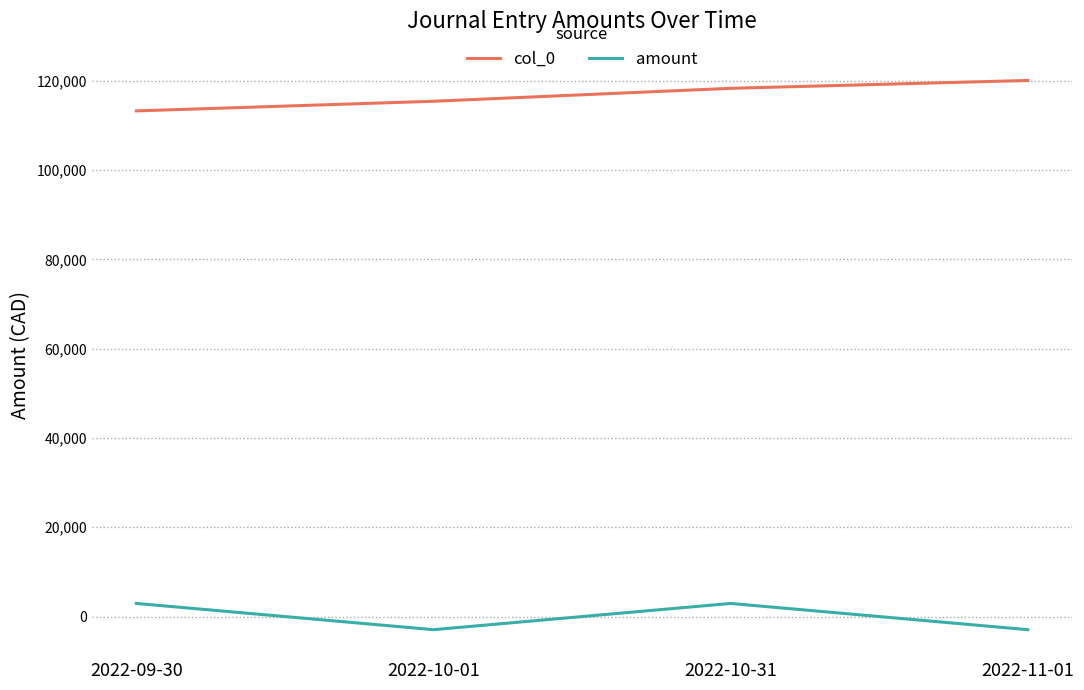

At how many categories does at least one series exceed 21500?

4